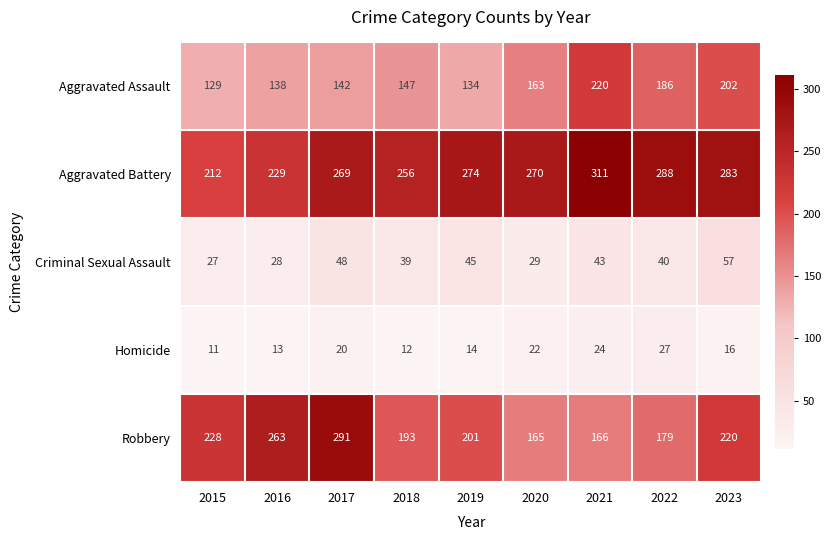

At which category does the chart reach its minimum across all series?

2015